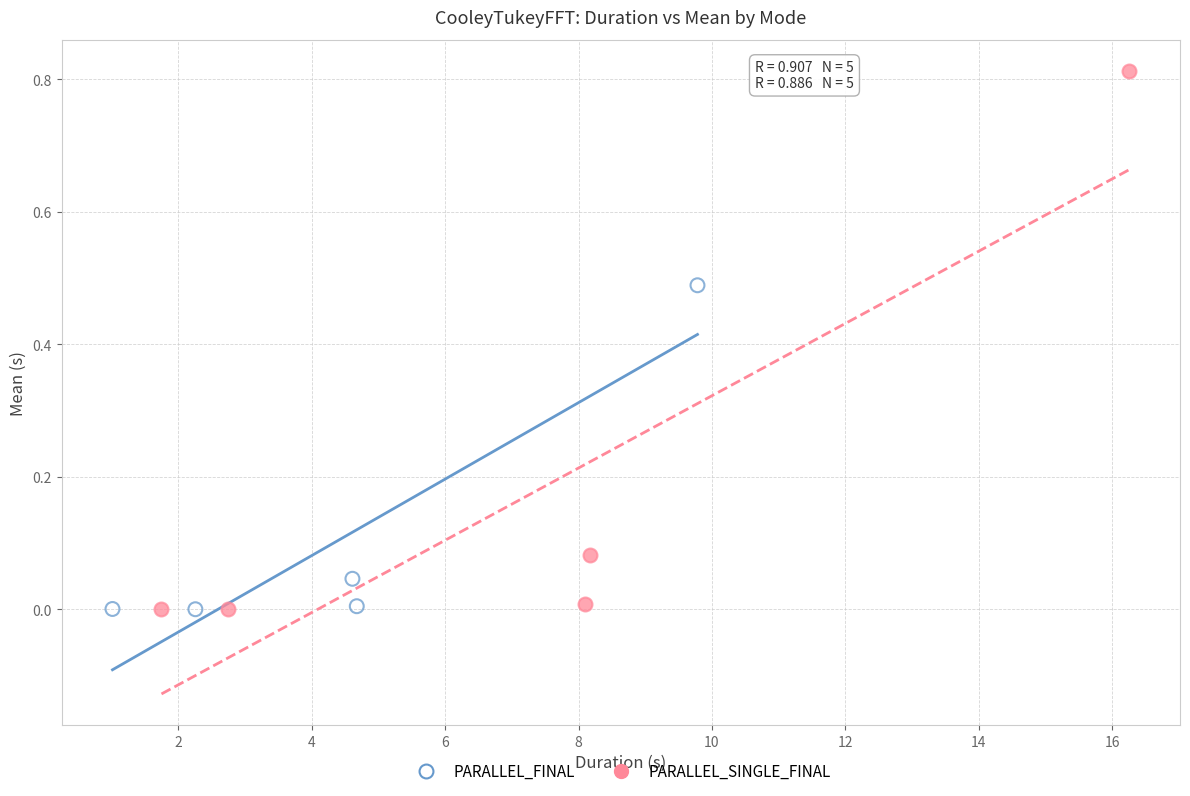

Which series contains the highest Y value?

PARALLEL_SINGLE_FINAL